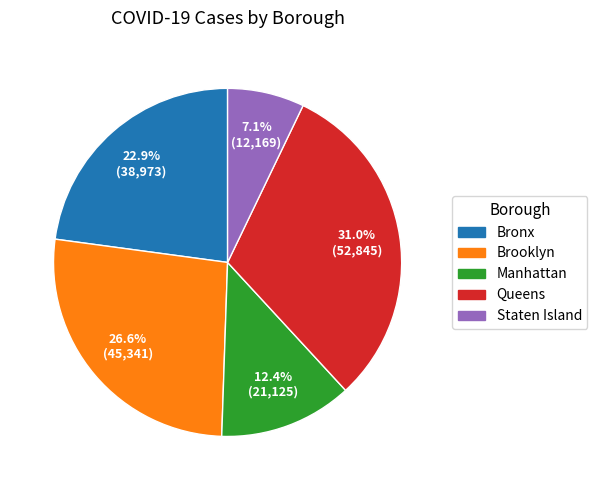

To the nearest percent, what is the combined percentage of Queens and Brooklyn?

58%